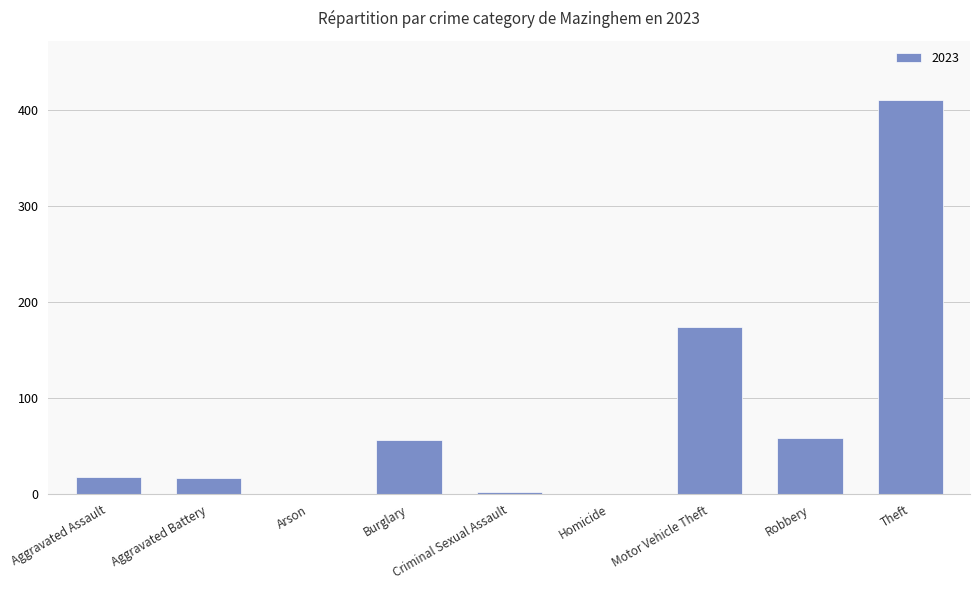

How many data points does each series have?

9